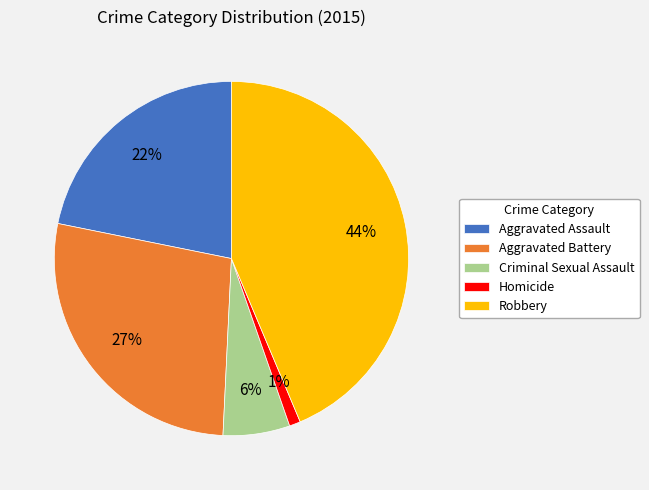

To the nearest percent, what portion does Criminal Sexual Assault represent?

6%